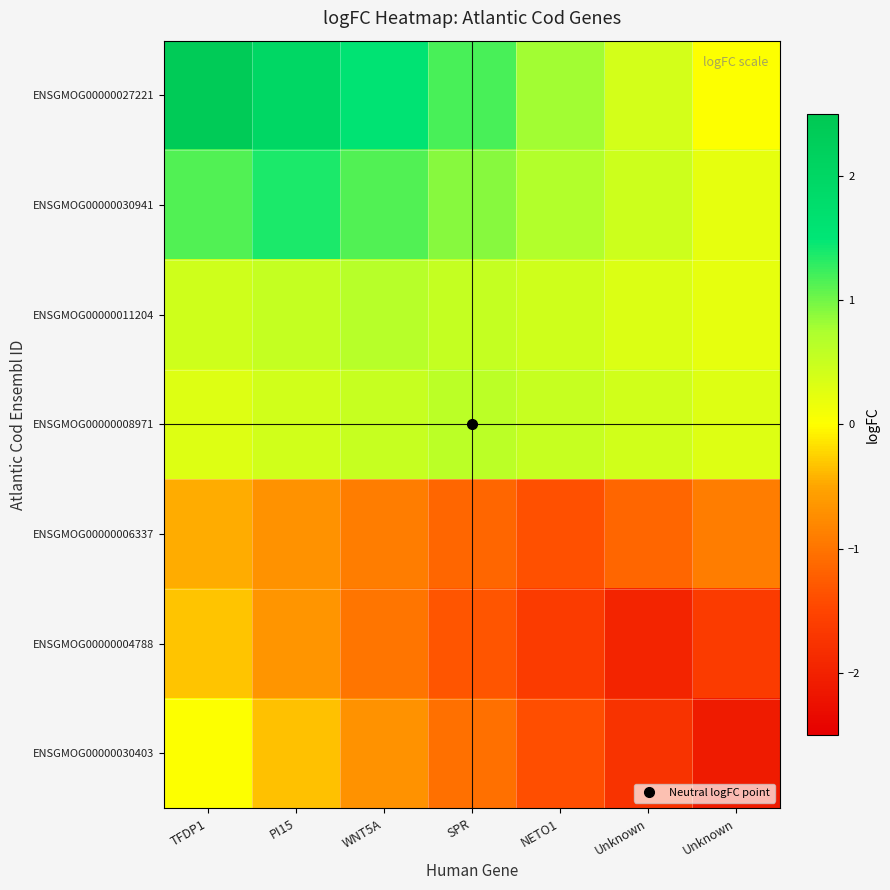

Which series has the largest range (max minus min)?

ENSGMOG00000027221